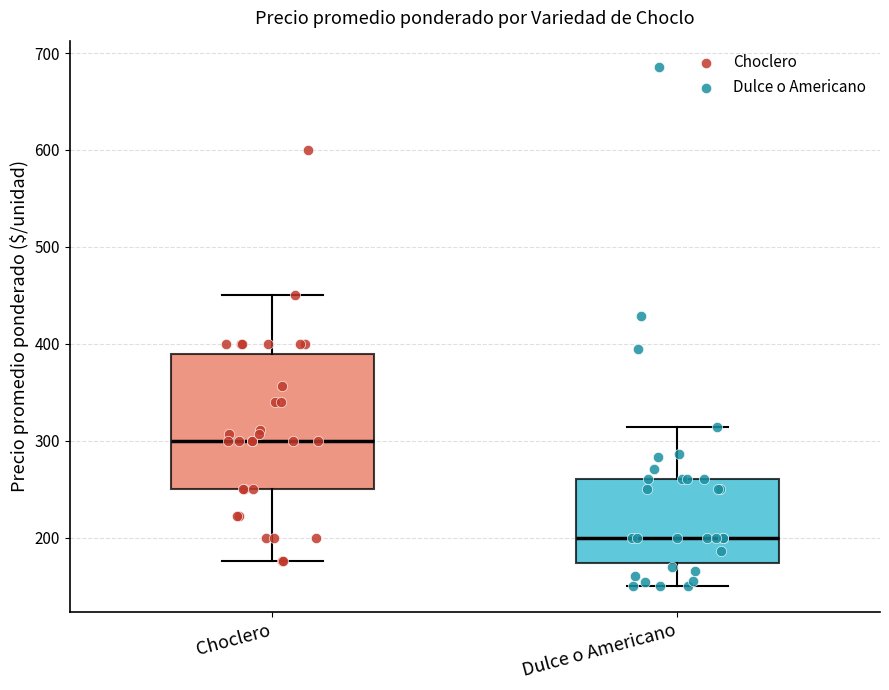

Where does the lower whisker of the box for Choclero end on the y-axis? The values are not printed on the chart, so give them approximately, as read against the axis.

180